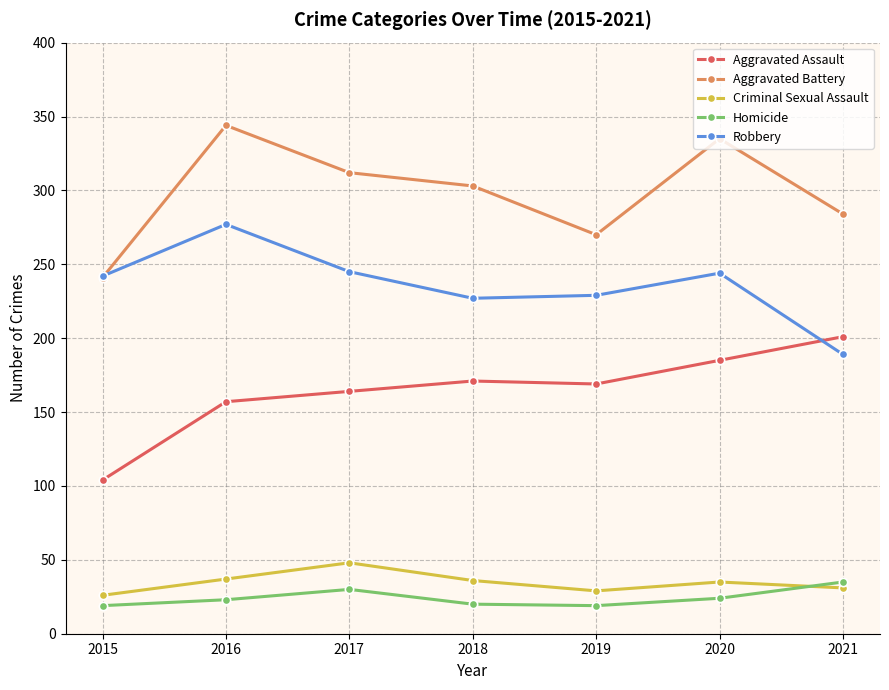

At which label does Homicide reach its peak?

2021